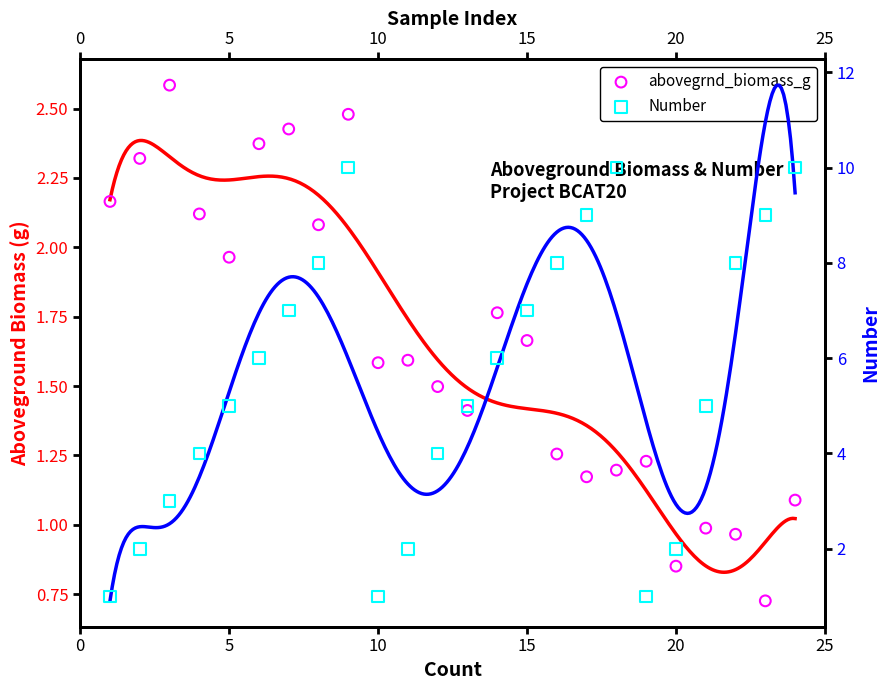

Which series reaches the maximum Y coordinate?

Number